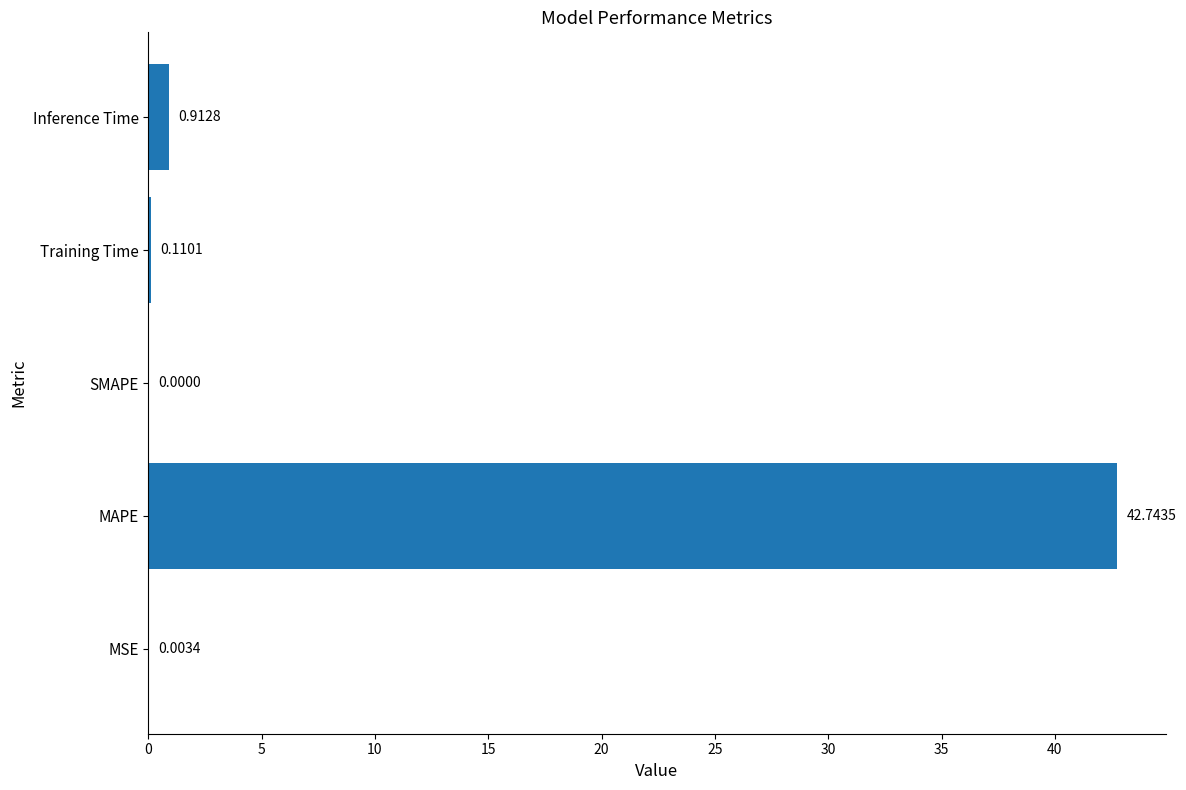

Which label corresponds to the largest value in the chart?

MAPE